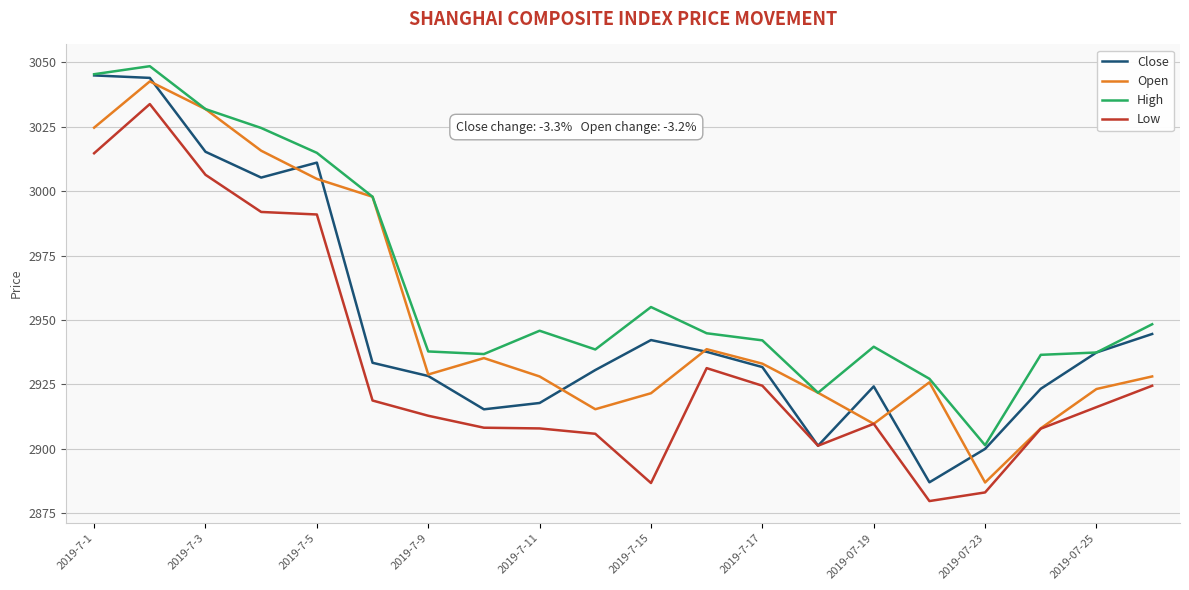

What is the difference between the second highest and second lowest values in the Close series?

144.0